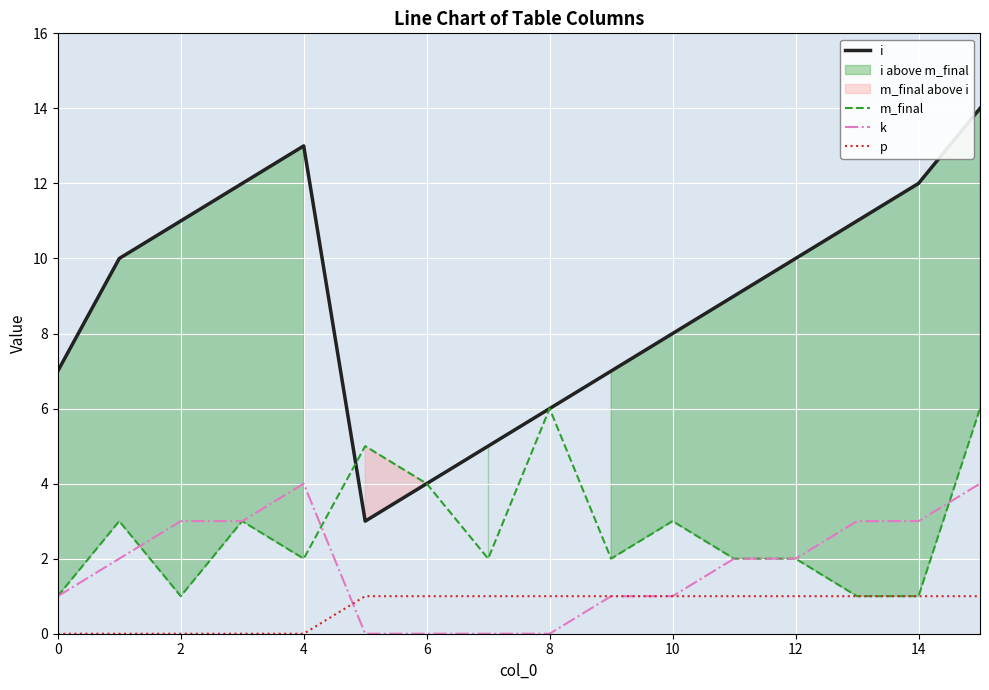

What is the label of the 1st point from the right?

15